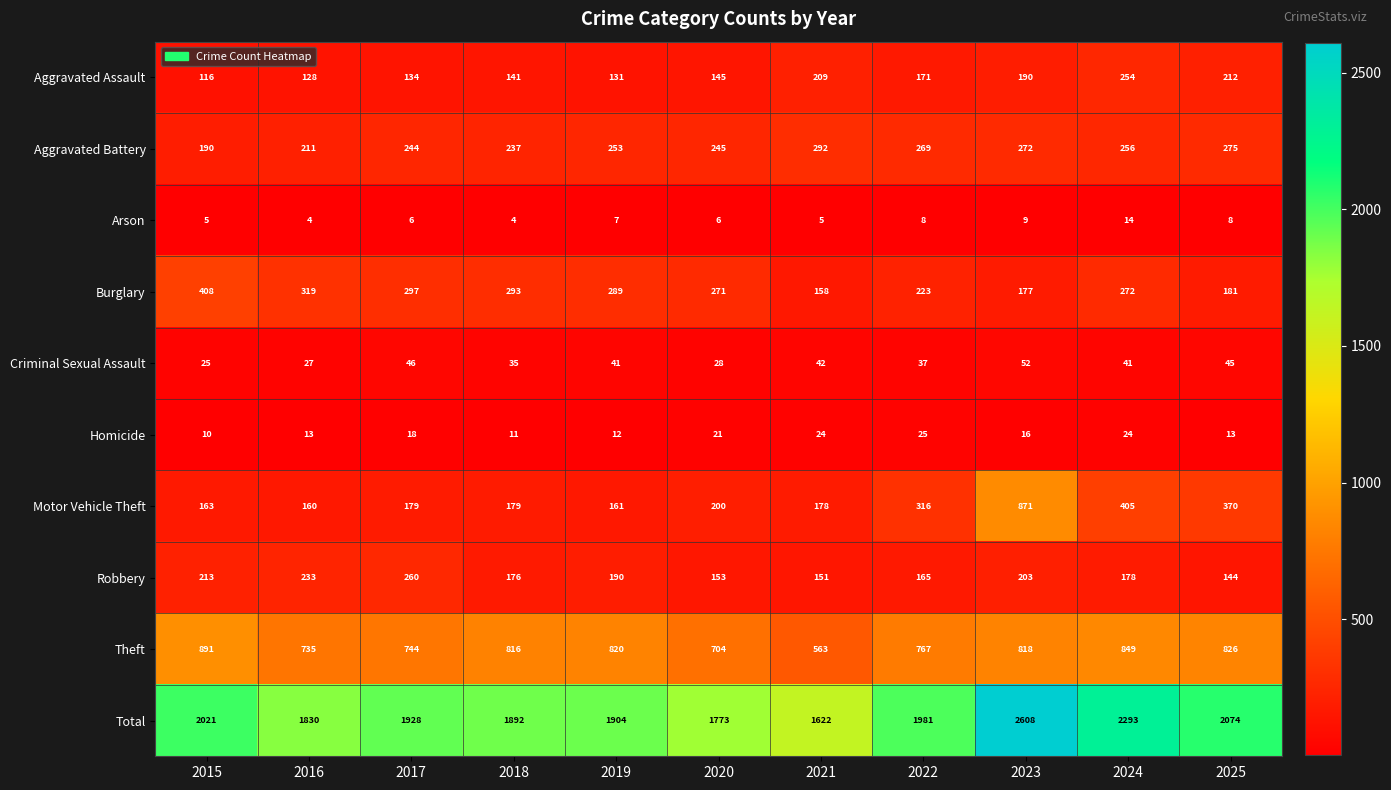

Count the number of data series in this chart.

10